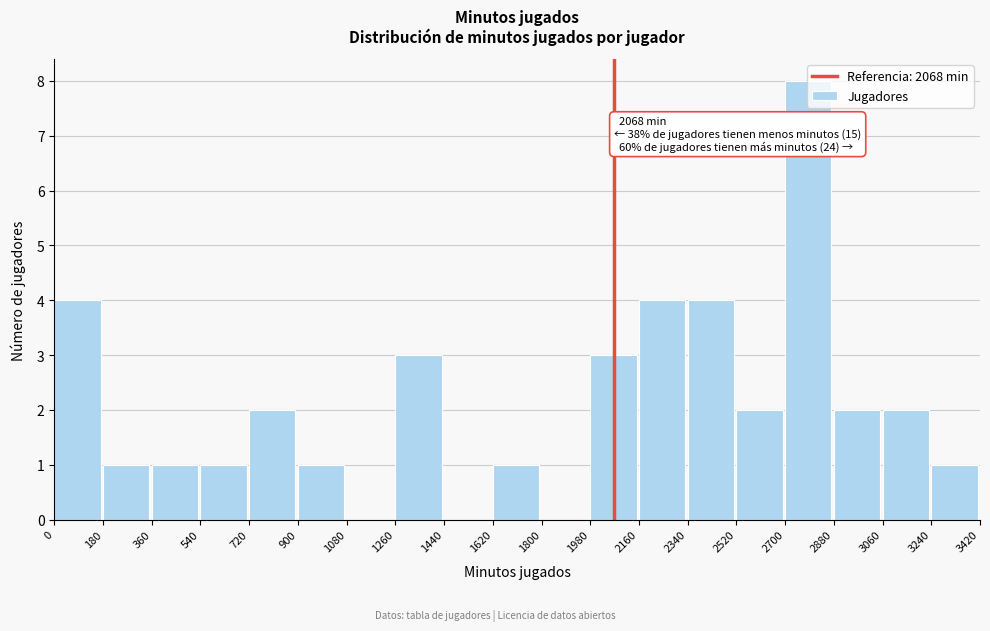

Which range on the x-axis has the tallest bar?

2700 to 2880